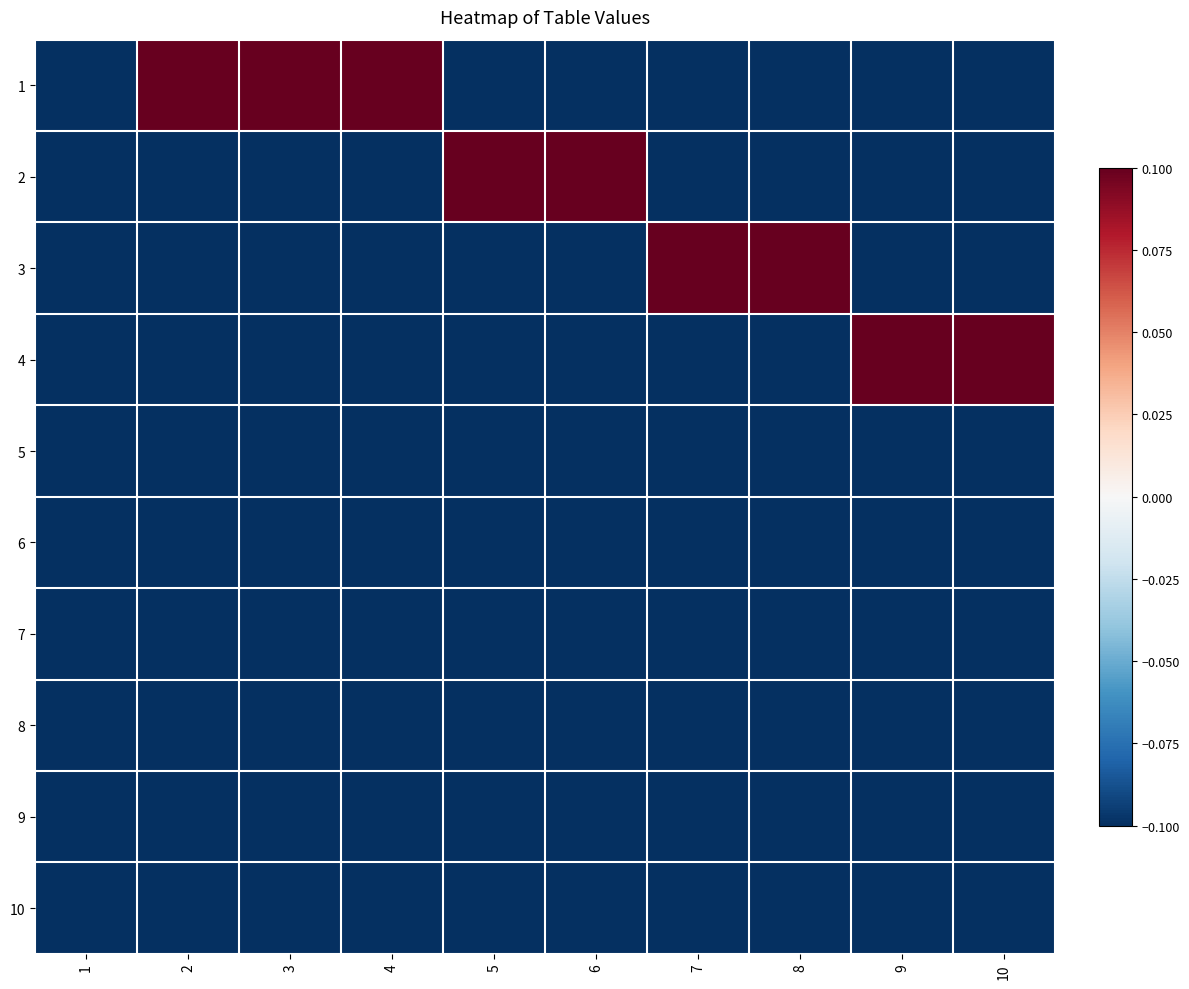

Which has a higher value, 3 or 4?

3